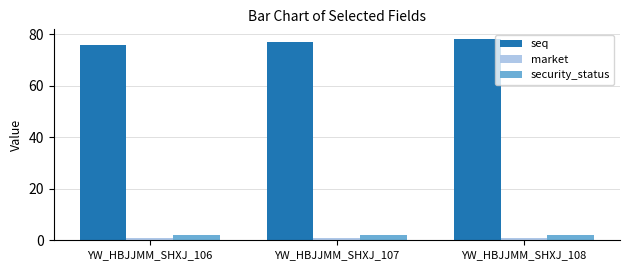

What is the value of the security_status bar at the 2nd from the left?

2